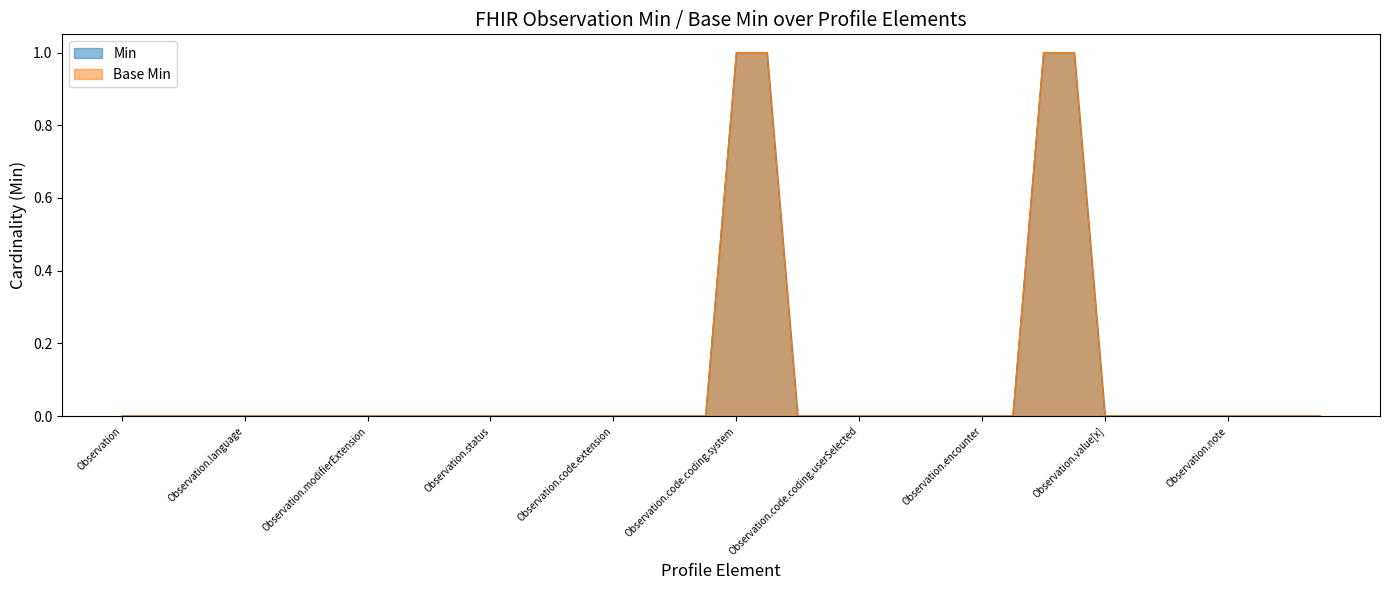

The value of Base Min at Observation.code.text is 1. True or false?

False